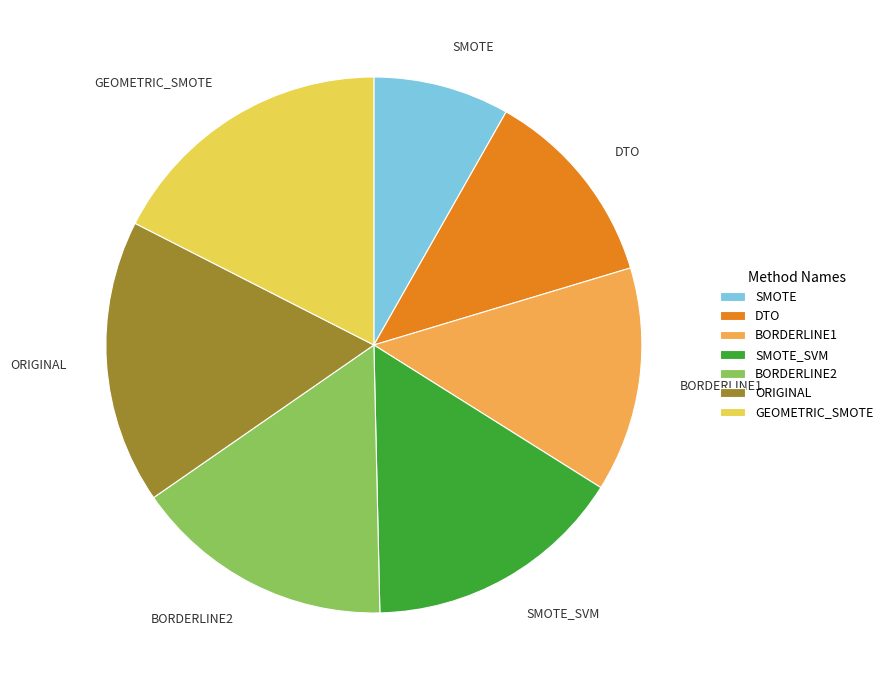

Do ORIGINAL and DTO together represent more than half of the pie?

No